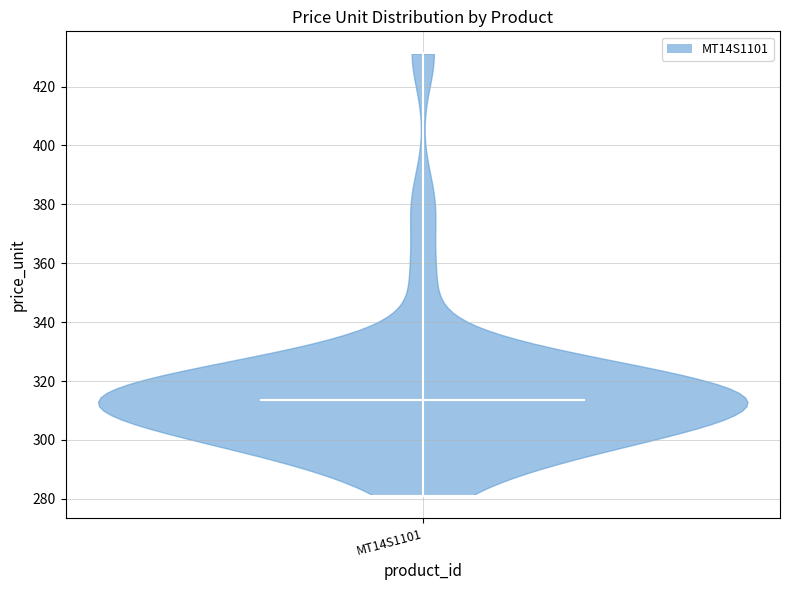

What is the lowest point the violin for MT14S1101 reaches on the y-axis? The values are not printed on the chart, so give them approximately, as read against the axis.

282